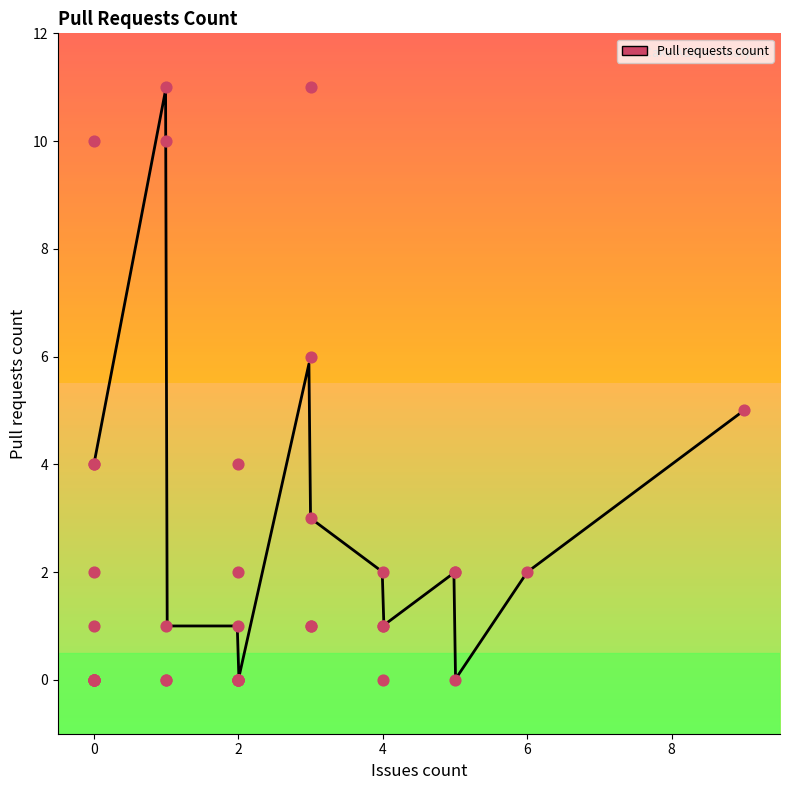

What is the change in value from 3 to 2?

+1